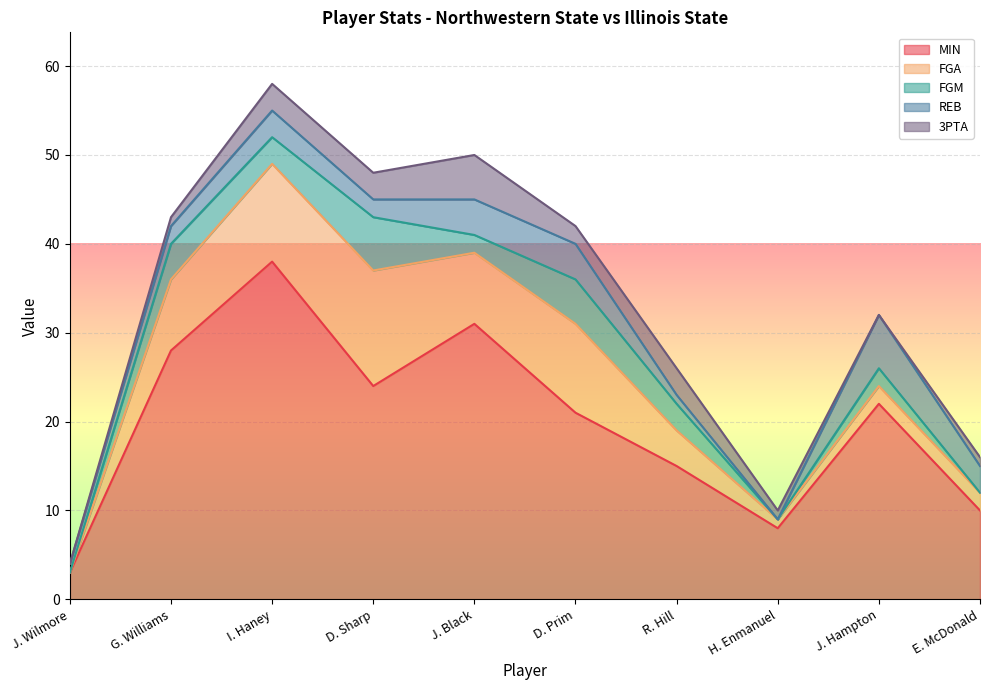

At which label is FGM closest to 3?

I. Haney